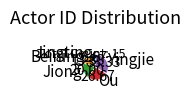

Rank the categories by value from lowest to highest.

Jingting, Beining, Jiong, Ou, Yingjie